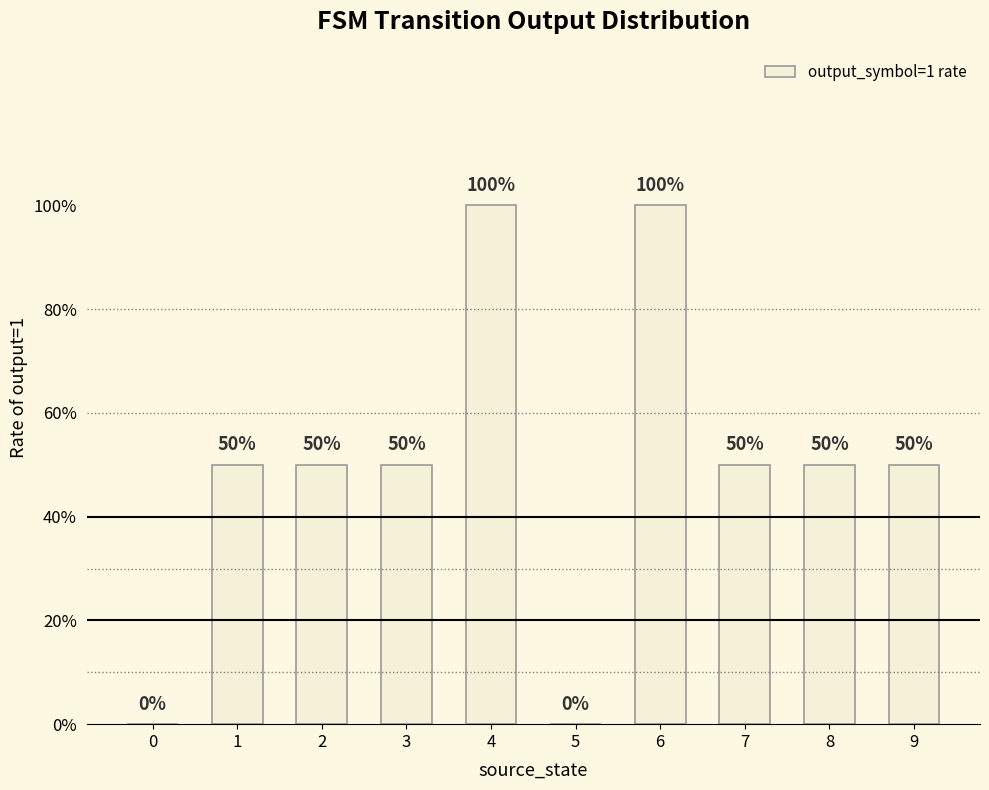

What is the difference between the maximum and second lowest values?

1.0